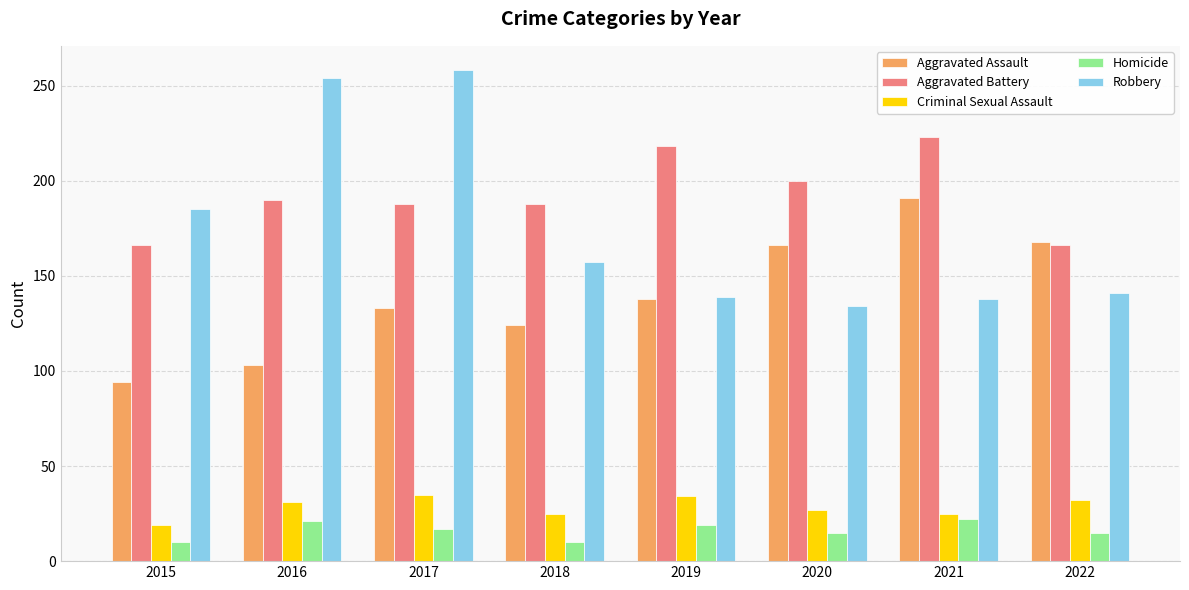

The value of Aggravated Battery at 2015 is 166. True or false?

True